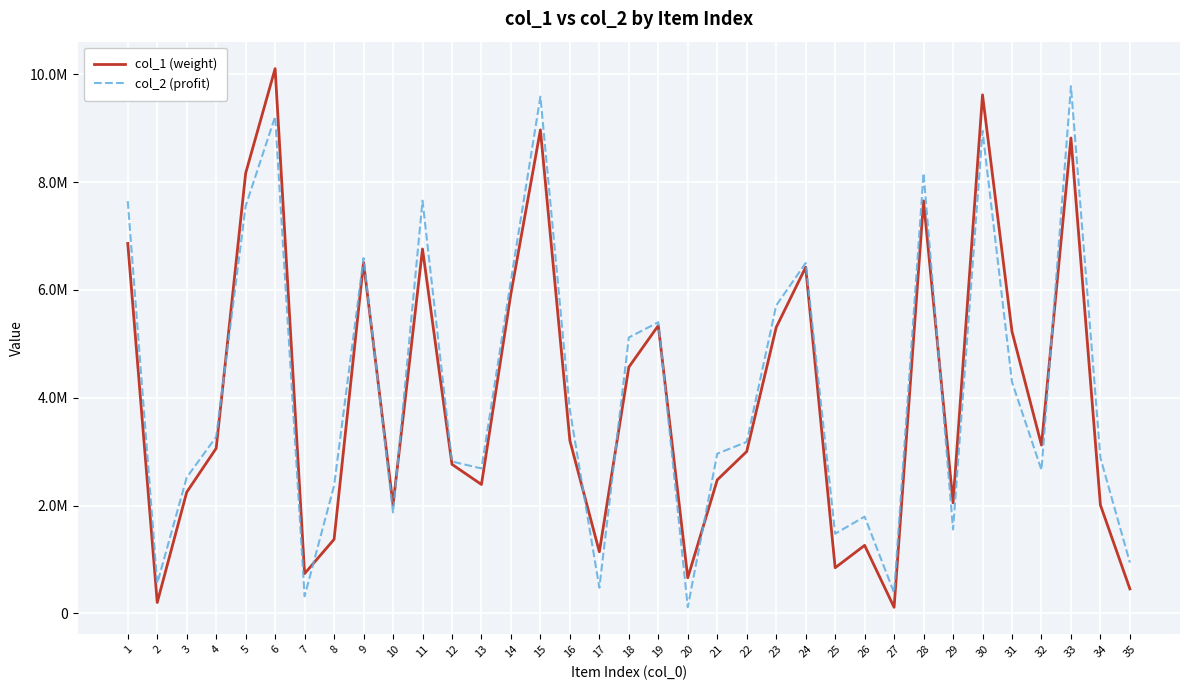

What are all the series names shown in the legend?

col_1 (weight), col_2 (profit)